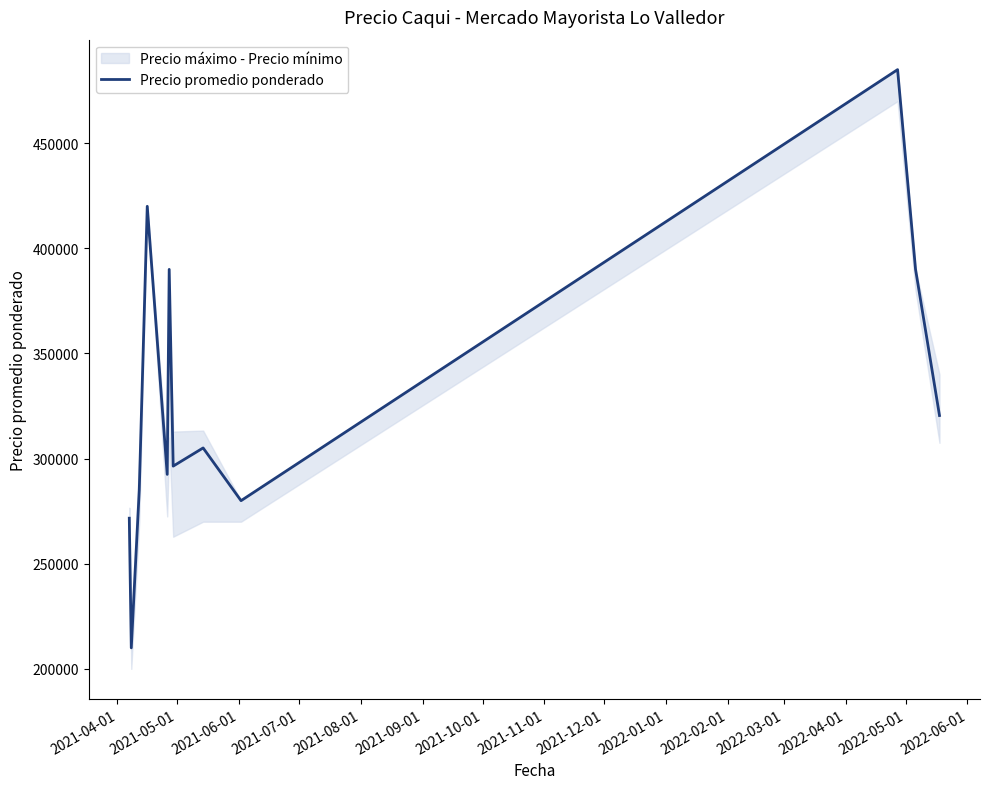

Is this an area chart (filled region under the line)?

No